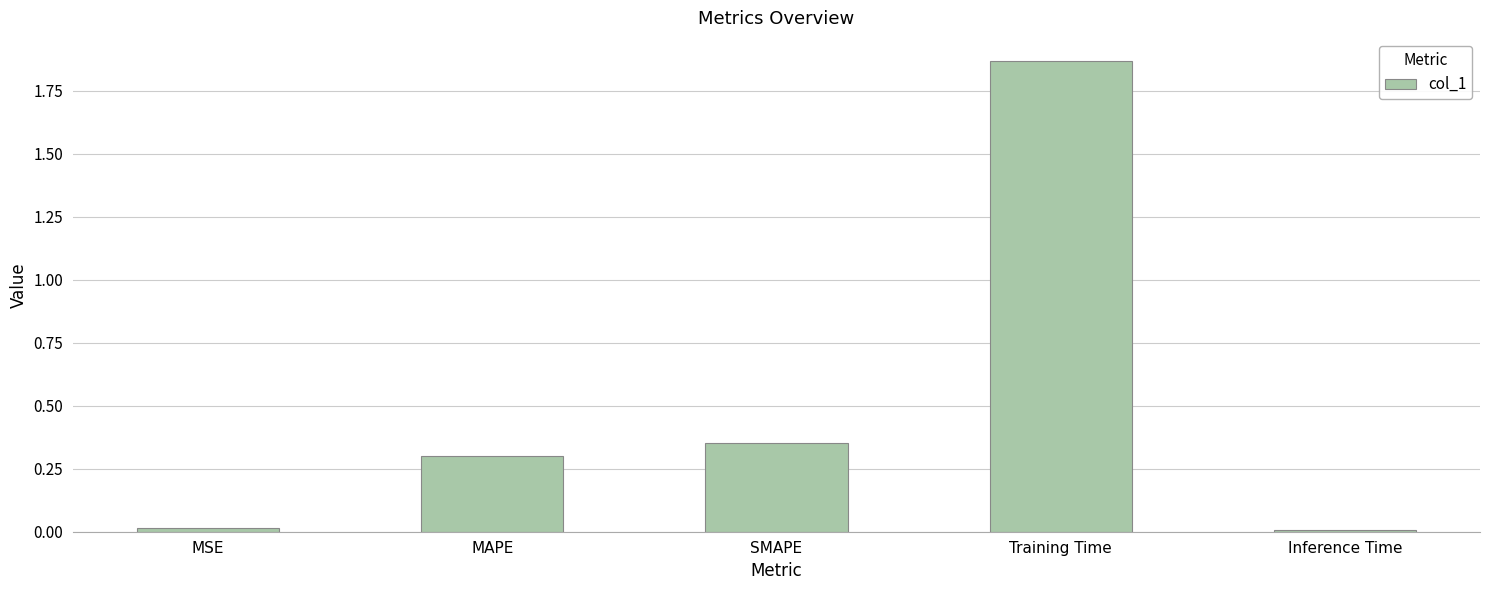

Does the chart contain stacked bars?

No